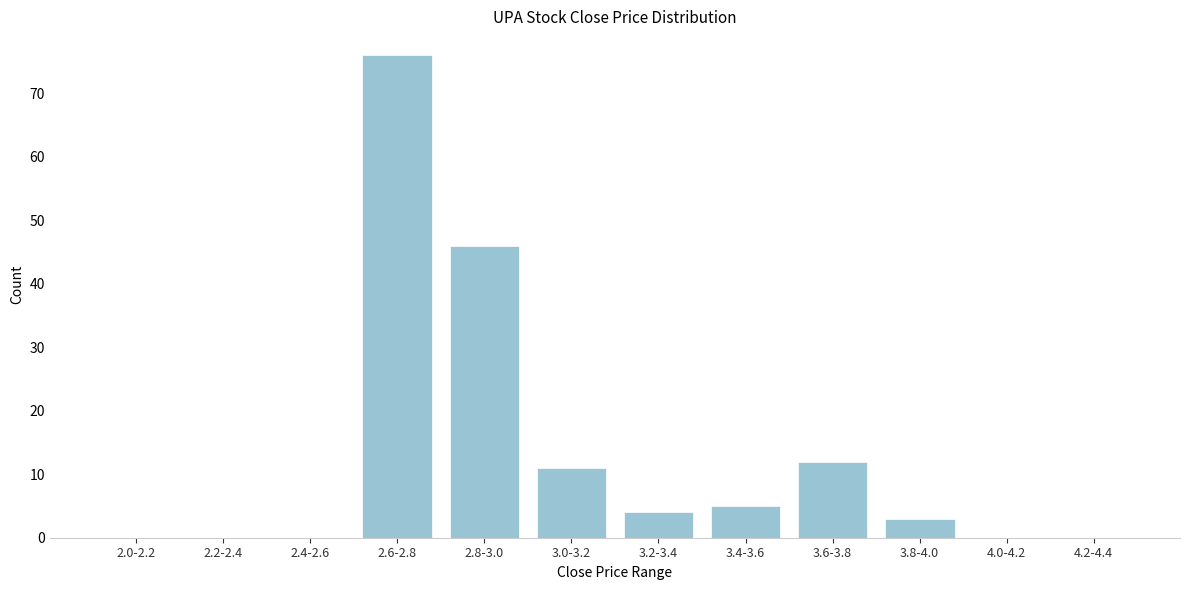

Reading left to right, what are all the values shown in this chart?

2.0-2.2=0	2.2-2.4=0	2.4-2.6=0	2.6-2.8=76	2.8-3.0=46	3.0-3.2=11	3.2-3.4=4	3.4-3.6=5	3.6-3.8=12	3.8-4.0=3	4.0-4.2=0	4.2-4.4=0